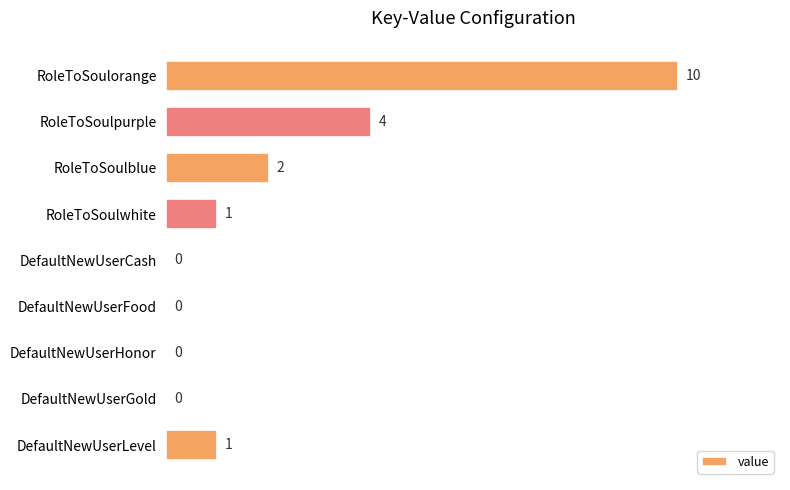

Is it true that the value at DefaultNewUserHonor is 0?

True